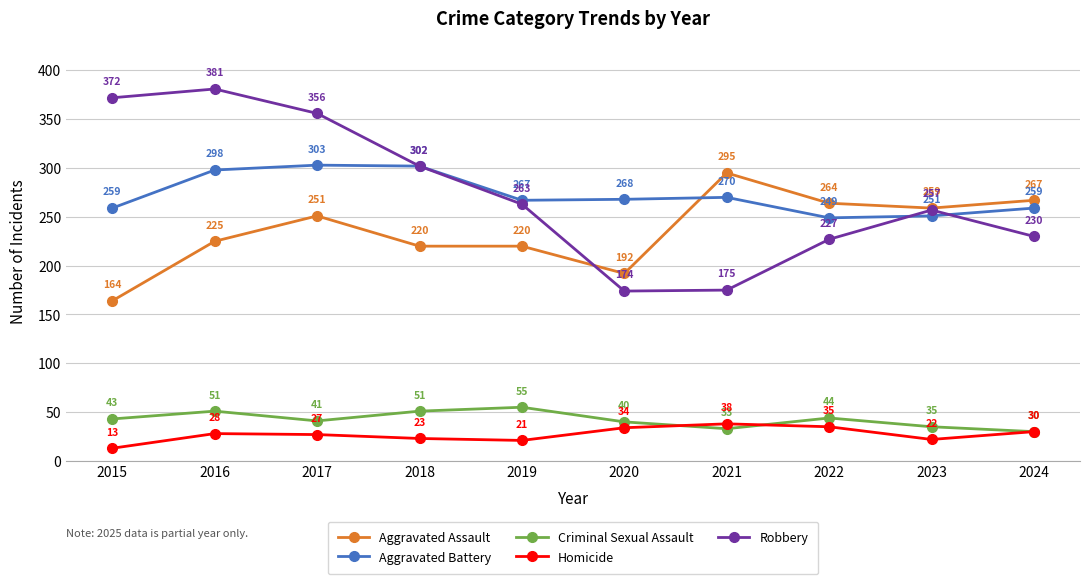

Reading left to right, extract all data points from this chart.

Aggravated Assault: 164	225	251	220	220	192	295	264	259	267
Aggravated Battery: 259	298	303	302	267	268	270	249	251	259
Criminal Sexual Assault: 43	51	41	51	55	40	33	44	35	30
Homicide: 13	28	27	23	21	34	38	35	22	30
Robbery: 372	381	356	302	263	174	175	227	257	230